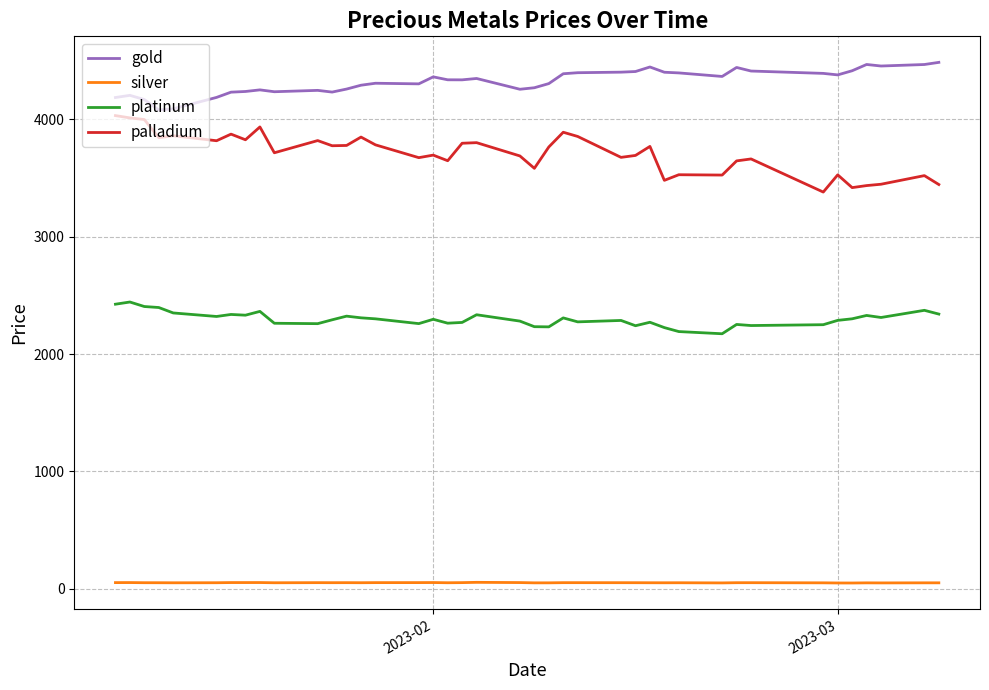

At how many categories does at least one series exceed 3825?

40